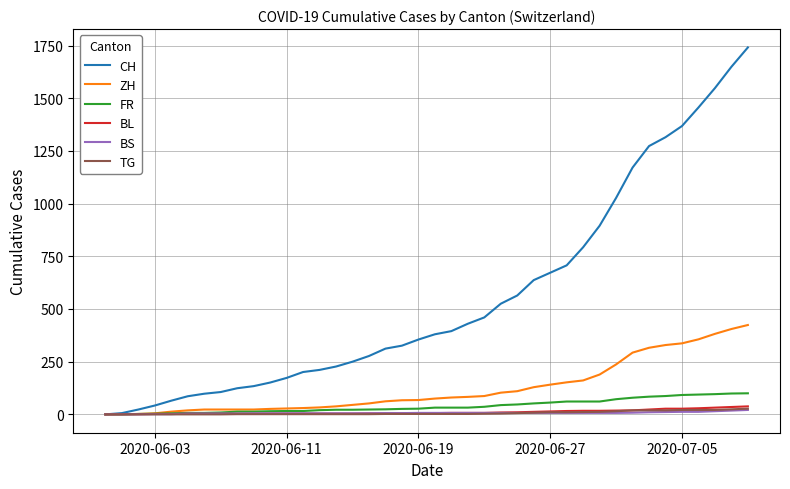

Which series has the largest total across all categories?

CH